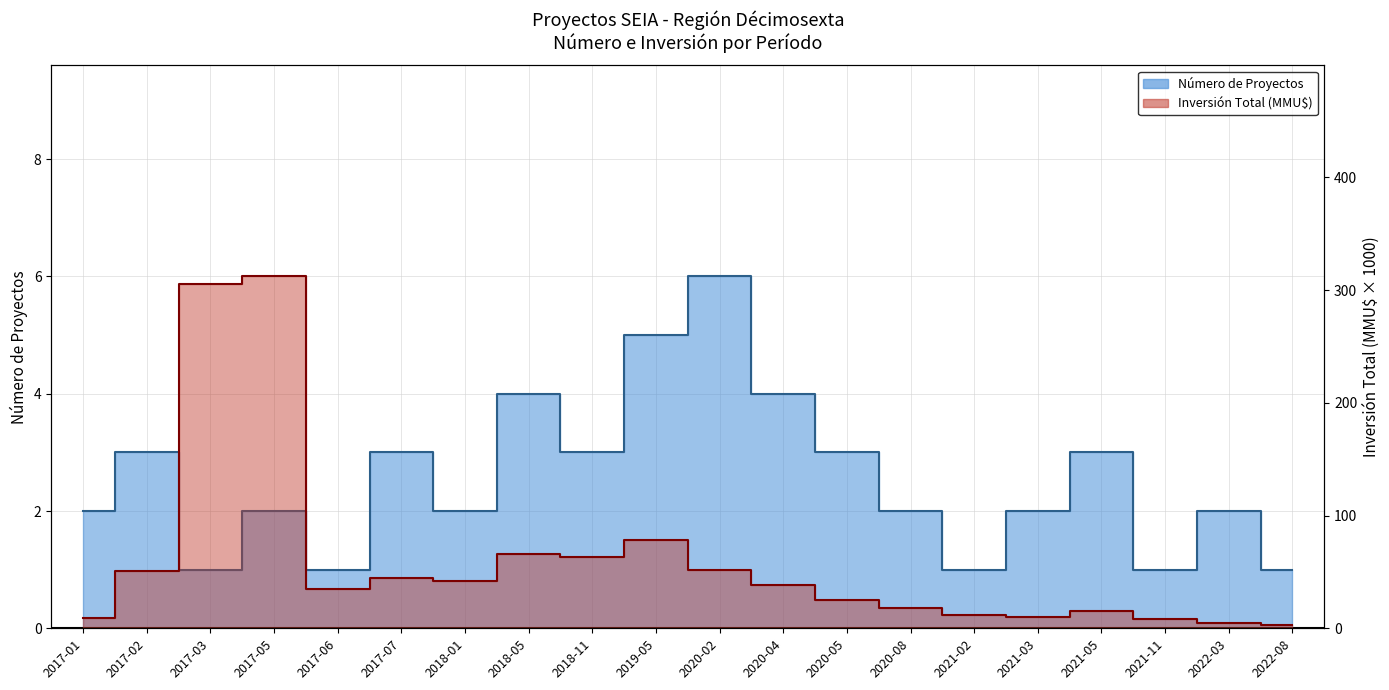

What is the label of the 14th point from the right?

2018-01